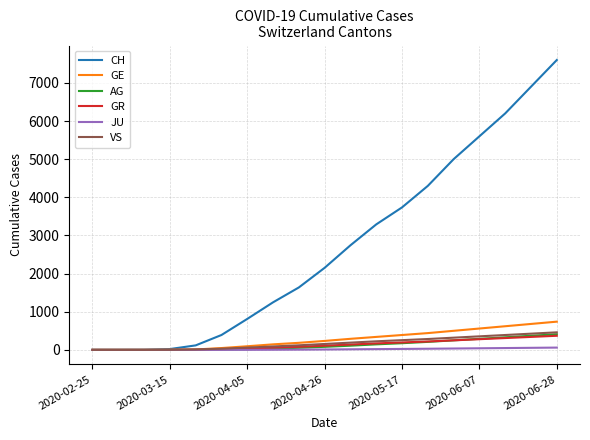

Which series has the largest total across all categories?

CH